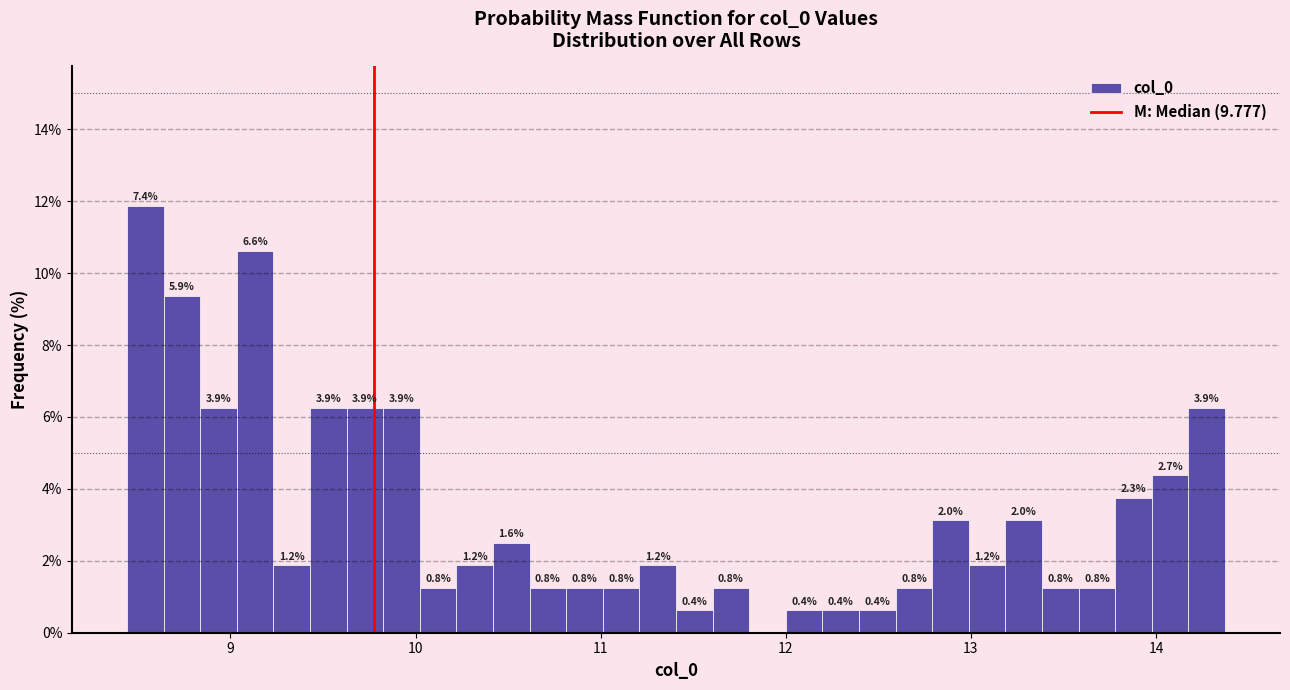

Read against the x-axis, roughly where is the centre of the tallest bar?

8.5